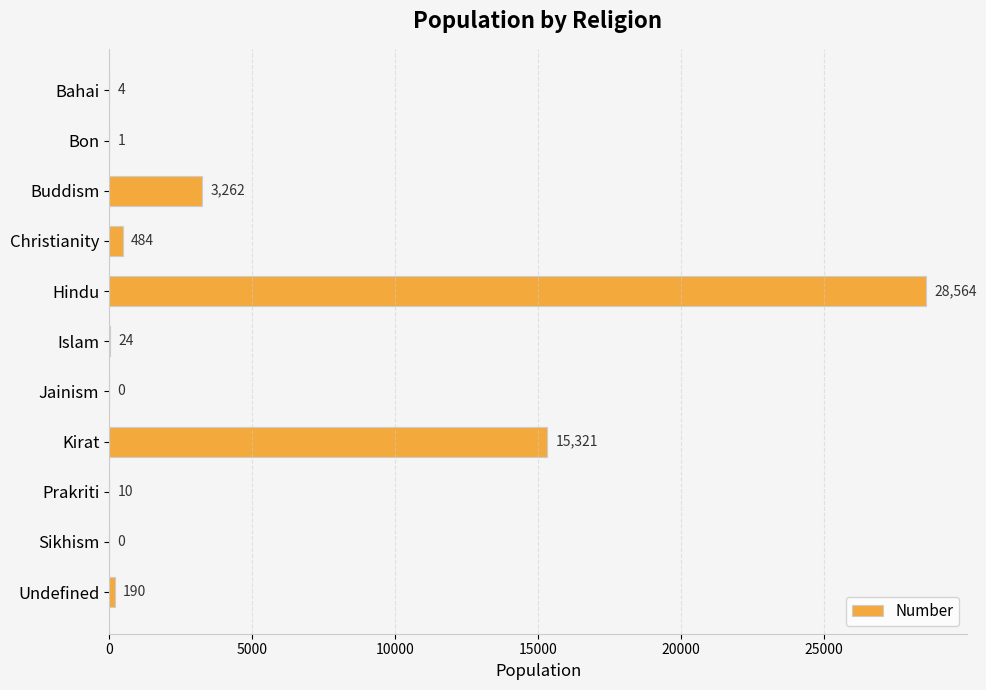

Are the bars horizontal?

Yes